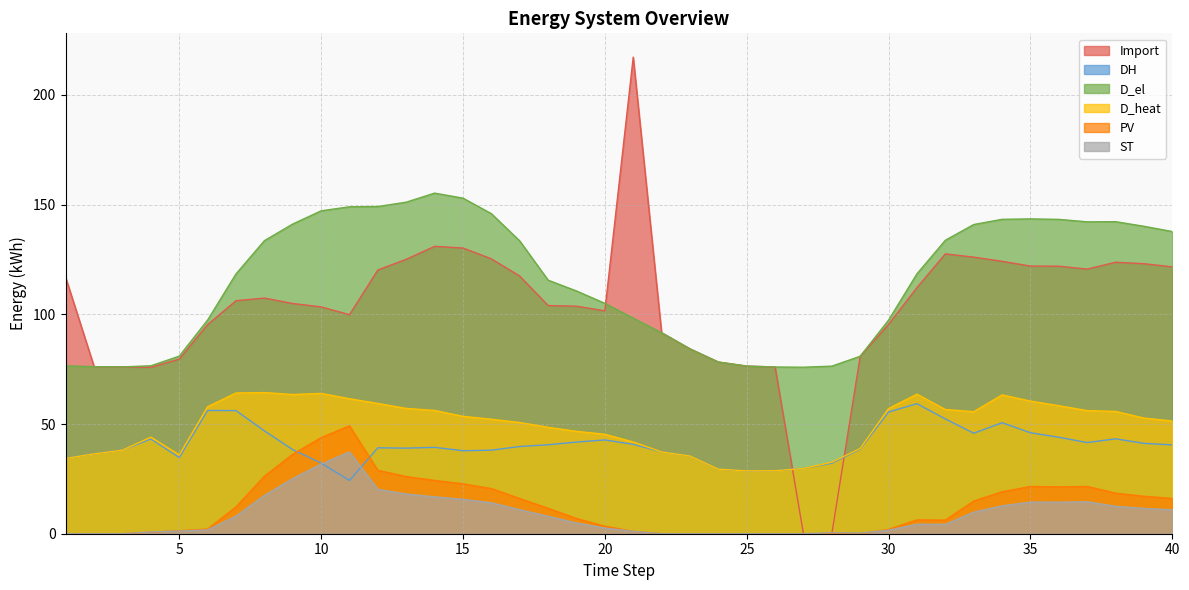

At which label does ST reach its minimum?

1